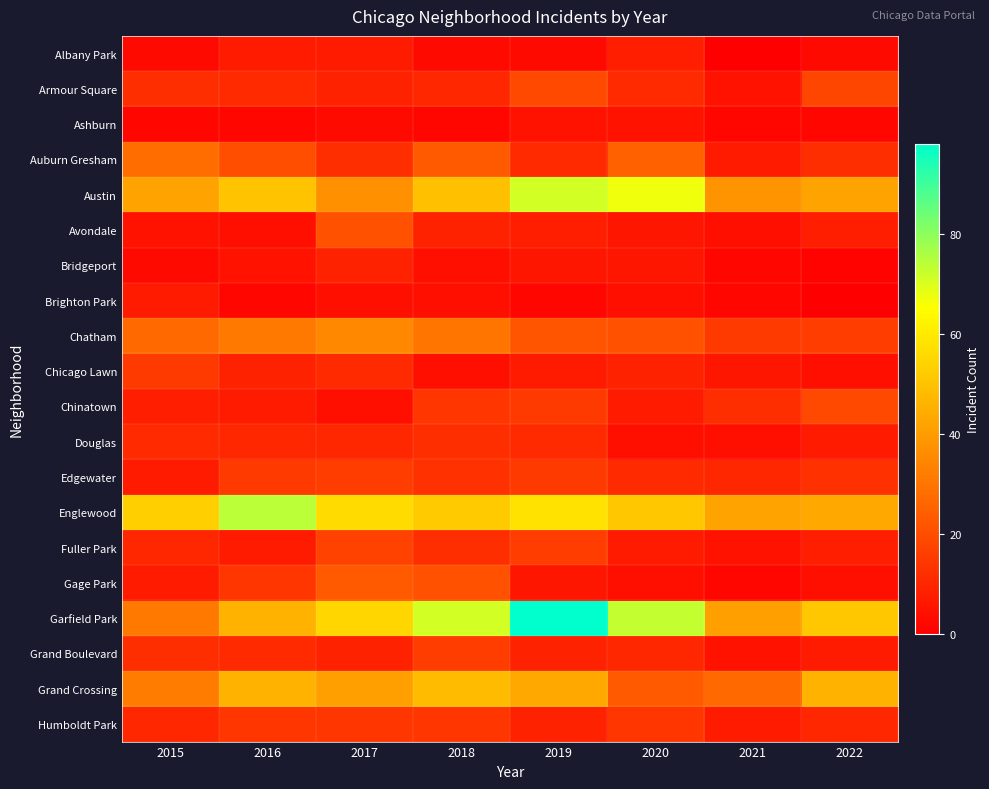

What is the difference between the highest and lowest values at 2019?

96